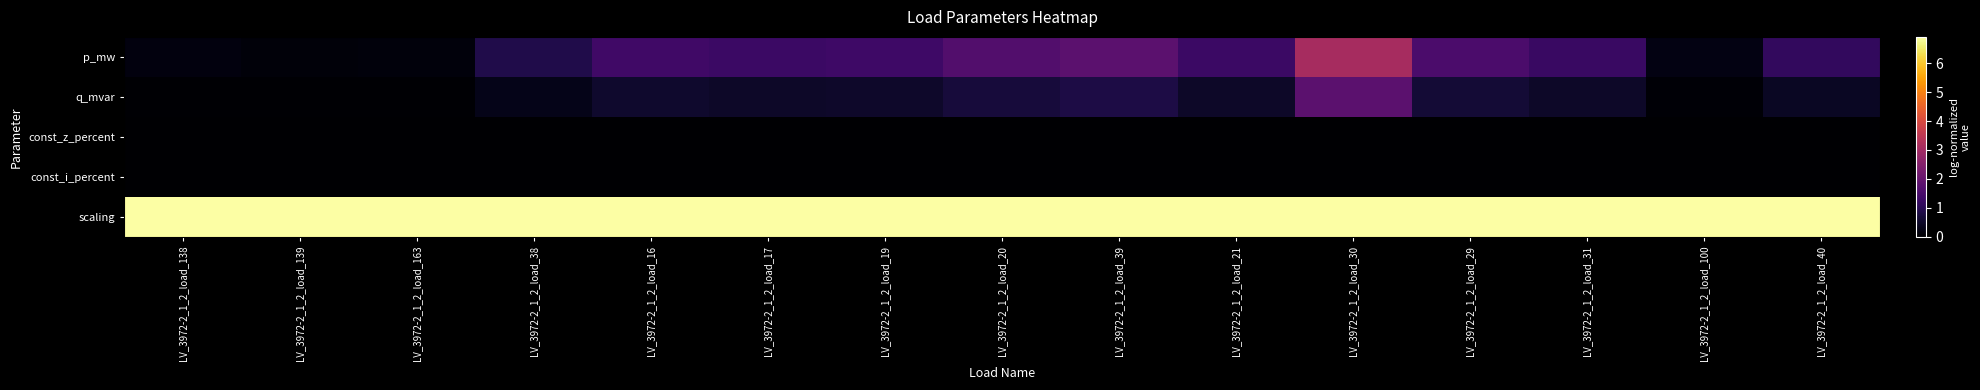

Reading left to right, extract all data points from this chart.

p_mw: LV_3972-2_1_2_load_138=0.2	LV_3972-2_1_2_load_139=0.1	LV_3972-2_1_2_load_163=0.1	LV_3972-2_1_2_load_38=0.9	LV_3972-2_1_2_load_16=1.4	LV_3972-2_1_2_load_17=1.3	LV_3972-2_1_2_load_19=1.3	LV_3972-2_1_2_load_20=1.7	LV_3972-2_1_2_load_39=1.8	LV_3972-2_1_2_load_21=1.3	LV_3972-2_1_2_load_30=3.1	LV_3972-2_1_2_load_29=1.6	LV_3972-2_1_2_load_31=1.3	LV_3972-2_1_2_load_100=0.2	LV_3972-2_1_2_load_40=1.2
q_mvar: LV_3972-2_1_2_load_138=0.0	LV_3972-2_1_2_load_139=0.0	LV_3972-2_1_2_load_163=0.0	LV_3972-2_1_2_load_38=0.3	LV_3972-2_1_2_load_16=0.5	LV_3972-2_1_2_load_17=0.5	LV_3972-2_1_2_load_19=0.5	LV_3972-2_1_2_load_20=0.7	LV_3972-2_1_2_load_39=0.8	LV_3972-2_1_2_load_21=0.5	LV_3972-2_1_2_load_30=1.8	LV_3972-2_1_2_load_29=0.7	LV_3972-2_1_2_load_31=0.5	LV_3972-2_1_2_load_100=0.1	LV_3972-2_1_2_load_40=0.4
const_z_percent: LV_3972-2_1_2_load_138=0.0	LV_3972-2_1_2_load_139=0.0	LV_3972-2_1_2_load_163=0.0	LV_3972-2_1_2_load_38=0.0	LV_3972-2_1_2_load_16=0.0	LV_3972-2_1_2_load_17=0.0	LV_3972-2_1_2_load_19=0.0	LV_3972-2_1_2_load_20=0.0	LV_3972-2_1_2_load_39=0.0	LV_3972-2_1_2_load_21=0.0	LV_3972-2_1_2_load_30=0.0	LV_3972-2_1_2_load_29=0.0	LV_3972-2_1_2_load_31=0.0	LV_3972-2_1_2_load_100=0.0	LV_3972-2_1_2_load_40=0.0
const_i_percent: LV_3972-2_1_2_load_138=0.0	LV_3972-2_1_2_load_139=0.0	LV_3972-2_1_2_load_163=0.0	LV_3972-2_1_2_load_38=0.0	LV_3972-2_1_2_load_16=0.0	LV_3972-2_1_2_load_17=0.0	LV_3972-2_1_2_load_19=0.0	LV_3972-2_1_2_load_20=0.0	LV_3972-2_1_2_load_39=0.0	LV_3972-2_1_2_load_21=0.0	LV_3972-2_1_2_load_30=0.0	LV_3972-2_1_2_load_29=0.0	LV_3972-2_1_2_load_31=0.0	LV_3972-2_1_2_load_100=0.0	LV_3972-2_1_2_load_40=0.0
scaling: LV_3972-2_1_2_load_138=6.9	LV_3972-2_1_2_load_139=6.9	LV_3972-2_1_2_load_163=6.9	LV_3972-2_1_2_load_38=6.9	LV_3972-2_1_2_load_16=6.9	LV_3972-2_1_2_load_17=6.9	LV_3972-2_1_2_load_19=6.9	LV_3972-2_1_2_load_20=6.9	LV_3972-2_1_2_load_39=6.9	LV_3972-2_1_2_load_21=6.9	LV_3972-2_1_2_load_30=6.9	LV_3972-2_1_2_load_29=6.9	LV_3972-2_1_2_load_31=6.9	LV_3972-2_1_2_load_100=6.9	LV_3972-2_1_2_load_40=6.9